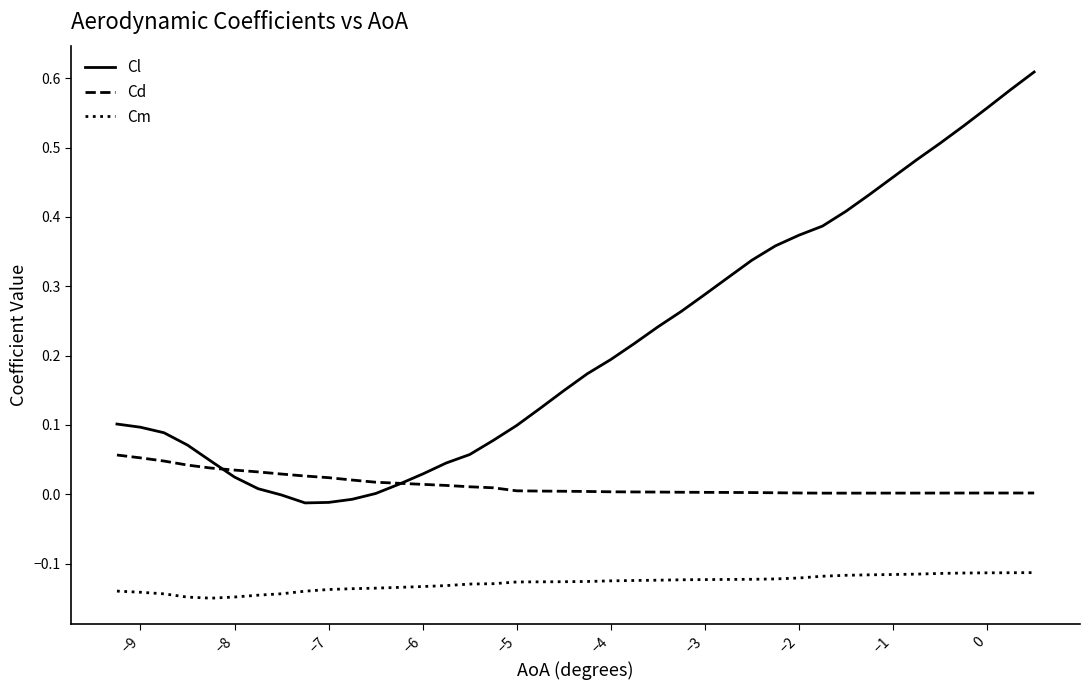

At how many categories does at least one series exceed 0?

40